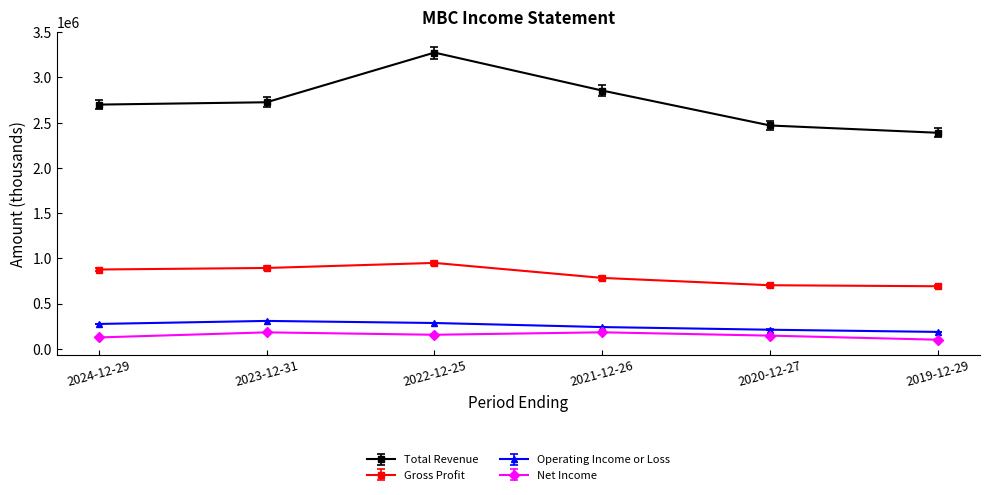

What is the spread (max minus min) of values at 2022-12-25?

3120100